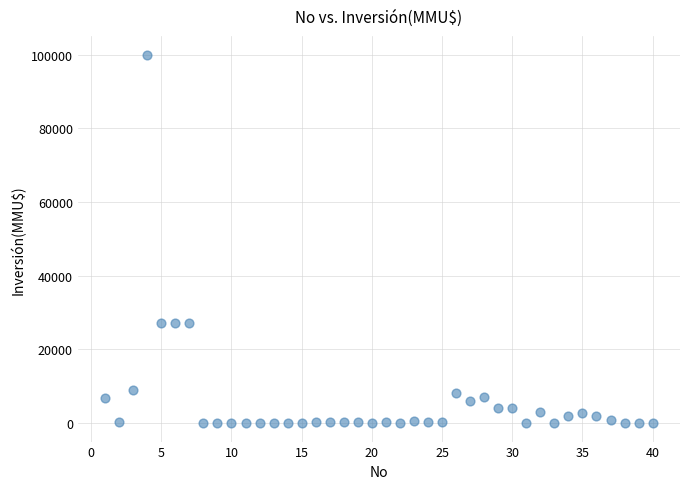

What is the range of Y values (max minus min)?

100000